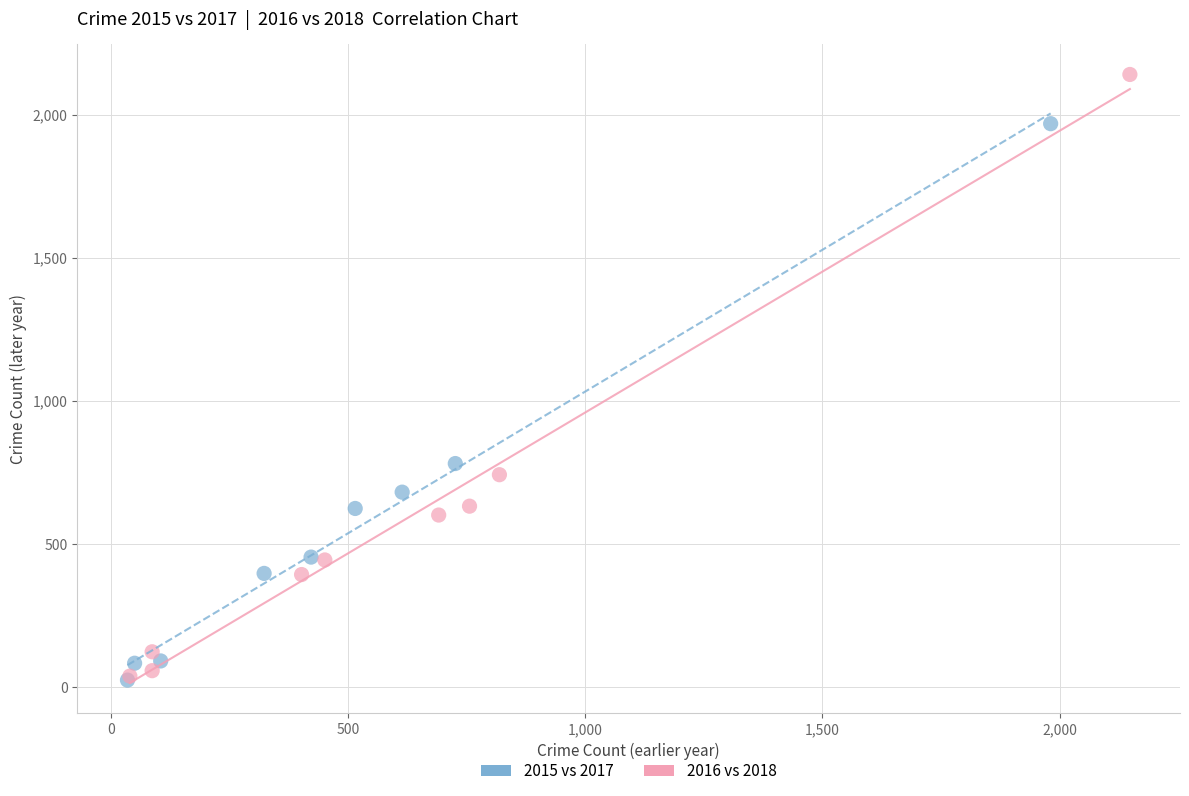

Which series has the widest spread of Y values?

2016 vs 2018